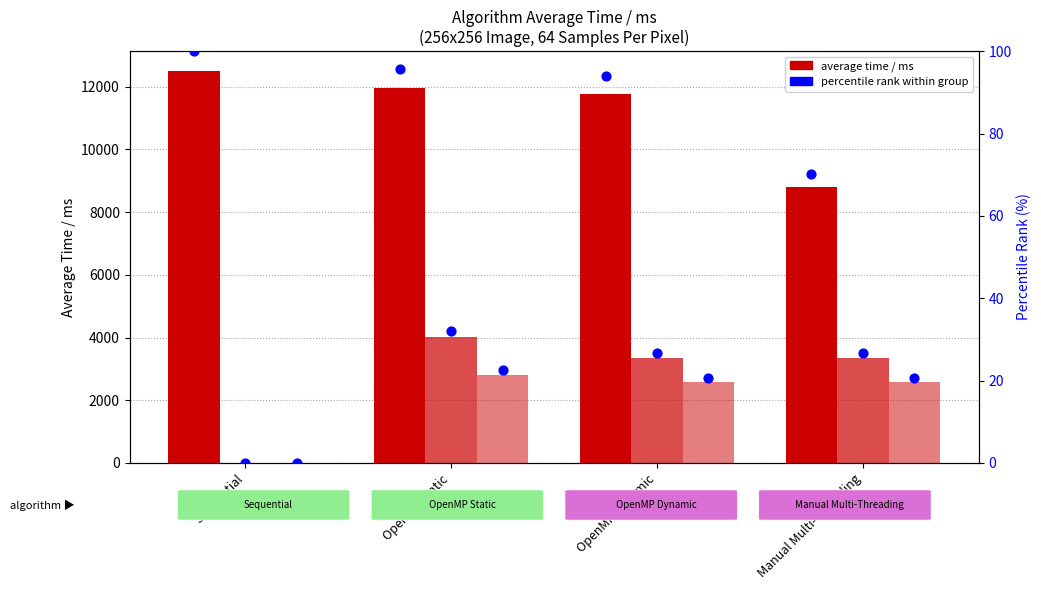

Which series reaches the maximum Y coordinate?

1 Thread